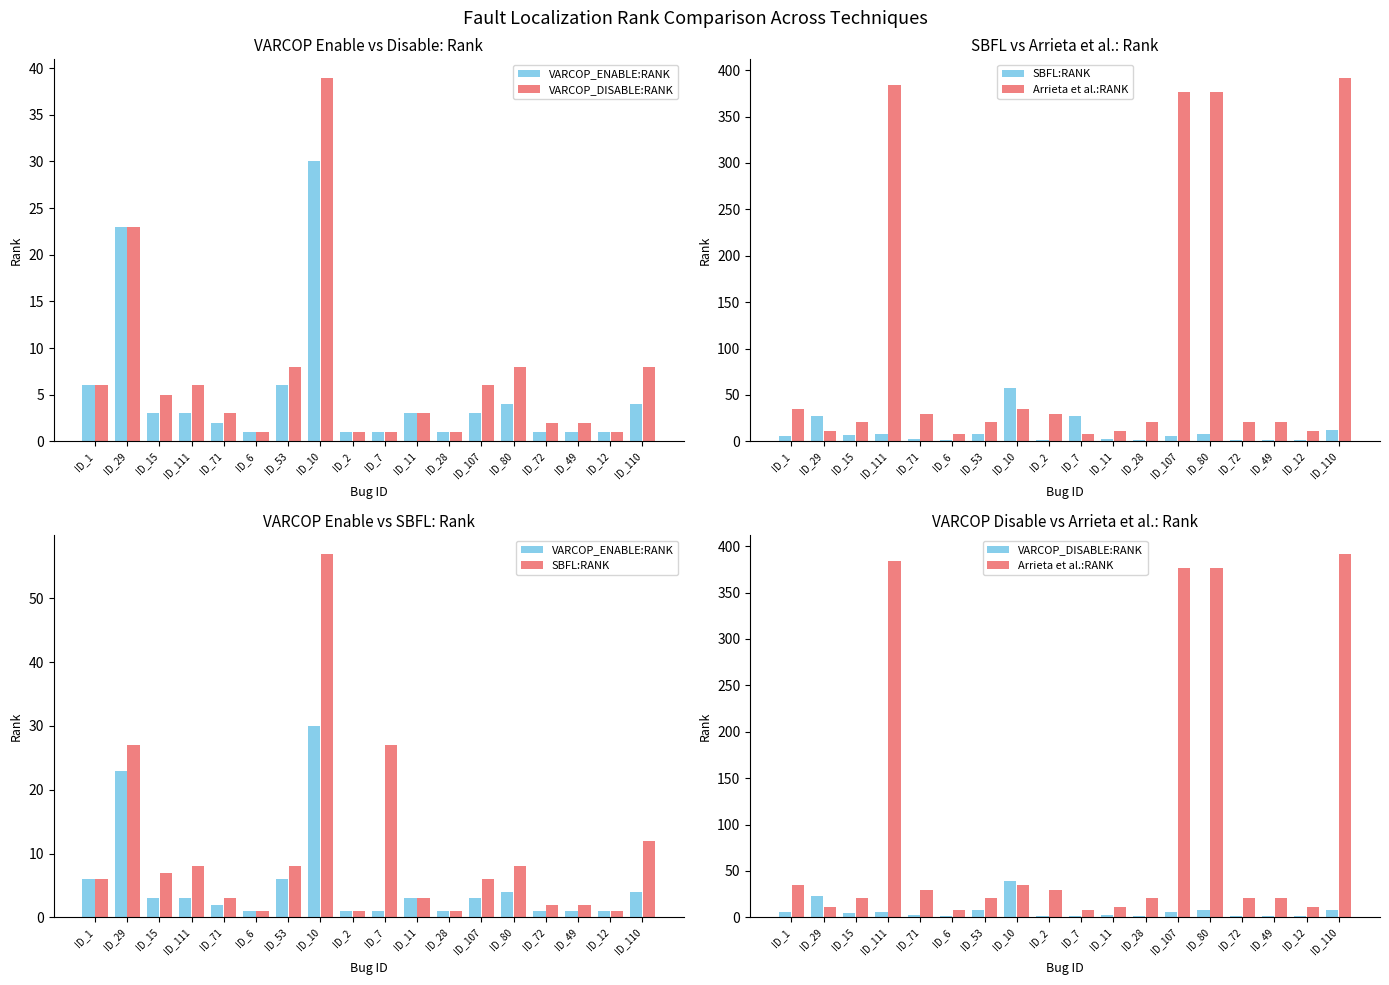

Reading right to left, transcribe all the data shown in this chart.

VARCOP_ENABLE:RANK: 4	1	1	1	4	3	1	3	1	1	30	6	1	2	3	3	23	6
VARCOP_DISABLE:RANK: 8	1	2	2	8	6	1	3	1	1	39	8	1	3	6	5	23	6
SBFL:RANK: 12	1	2	2	8	6	1	3	27	1	57	8	1	3	8	7	27	6
Arrieta et al.:RANK: 392	11	21	21	376	376	21	11	8	29	35	21	8	29	384	21	11	35